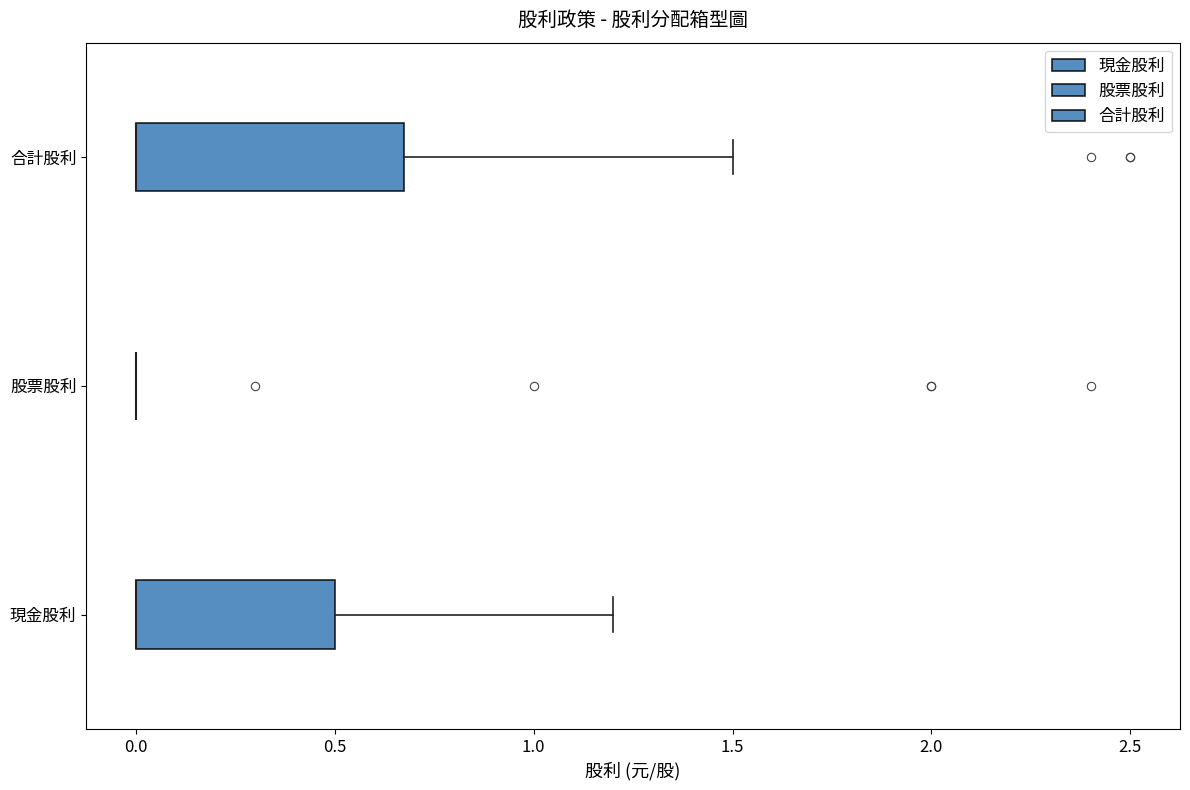

Where is the left edge of the box for 合計股利 on the x-axis? The values are not printed on the chart, so give them approximately, as read against the axis.

0.00